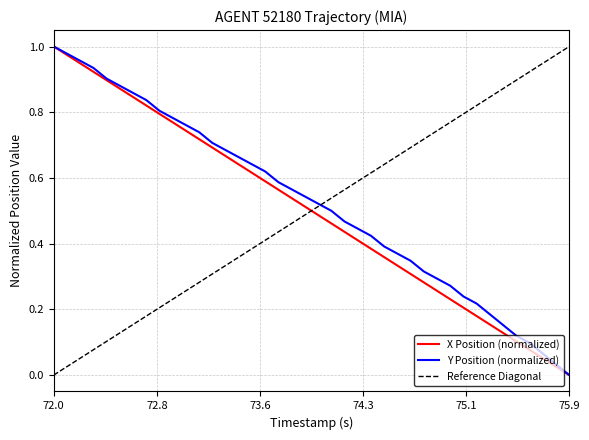

True or false: Y Position (normalized) has a value of 0.0 at 75.9.

True